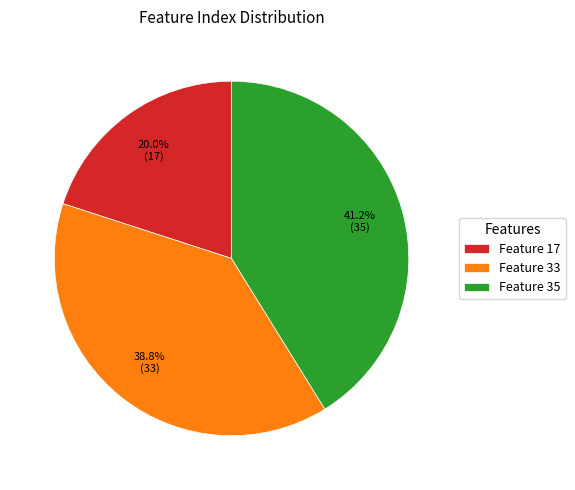

Which slice is the largest?

Feature 35